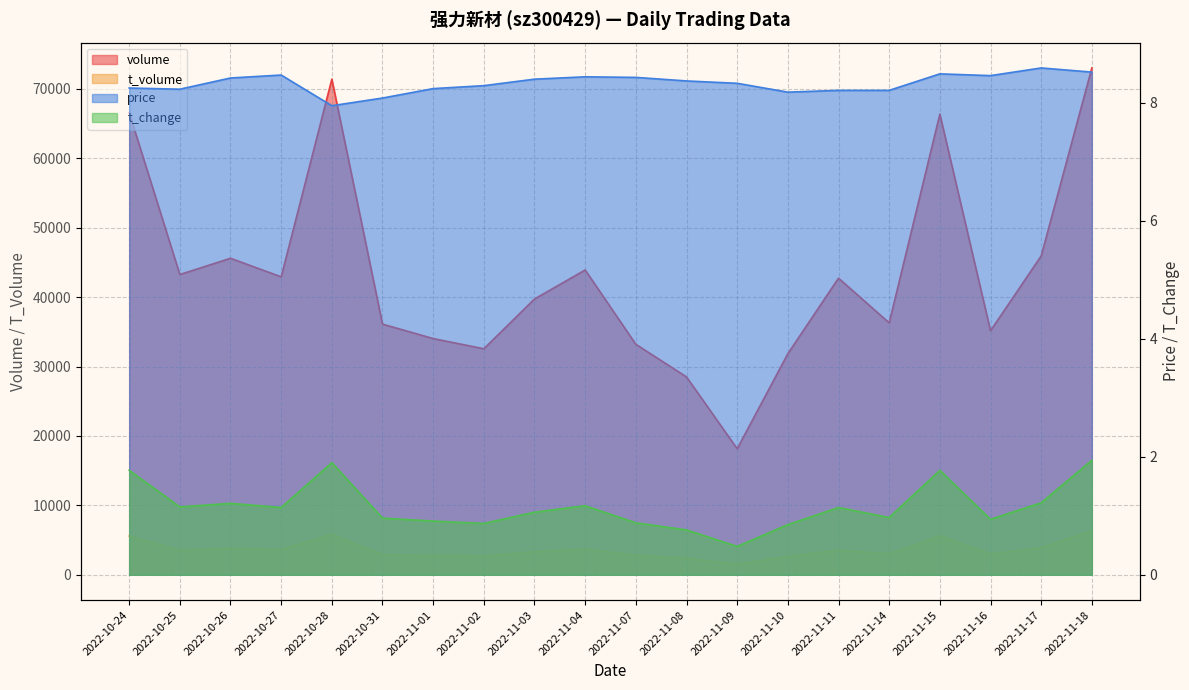

Does the chart have visible grid lines?

Yes